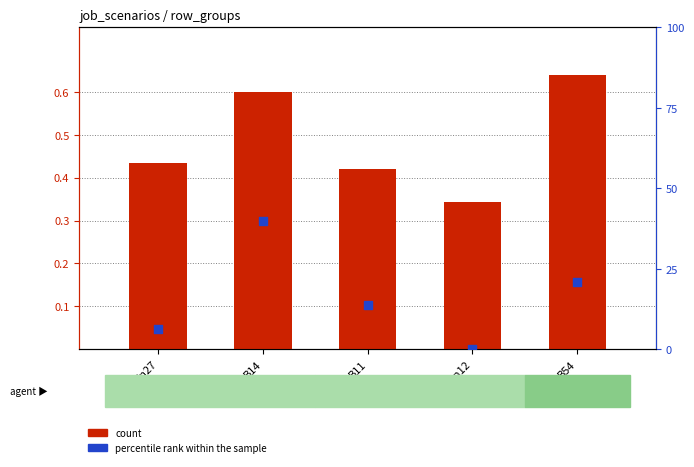

Which series reaches the maximum Y coordinate?

percentile rank within the sample